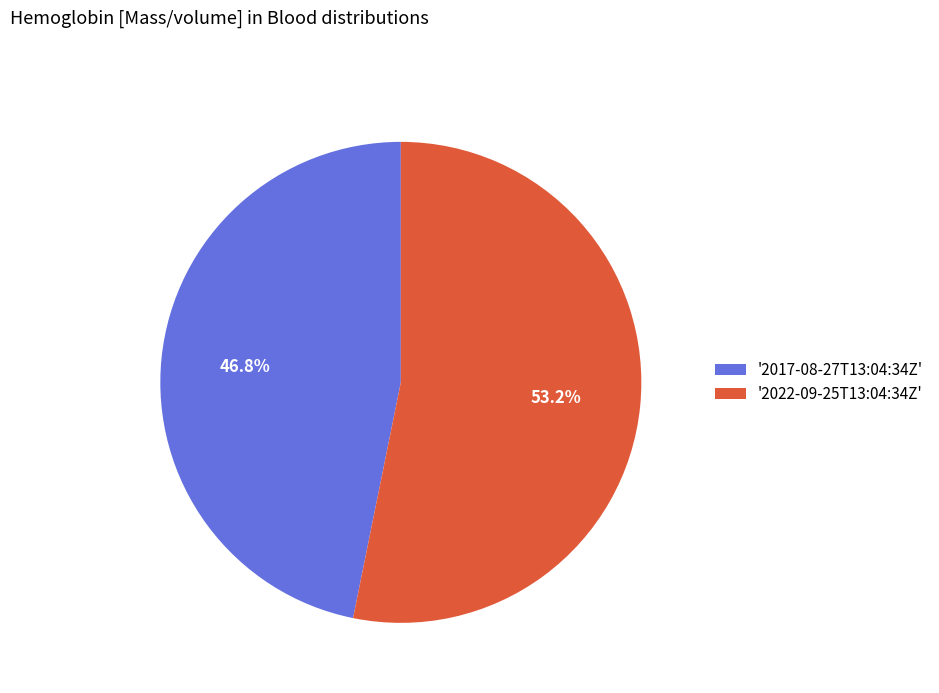

Count the number of slices in the pie.

2